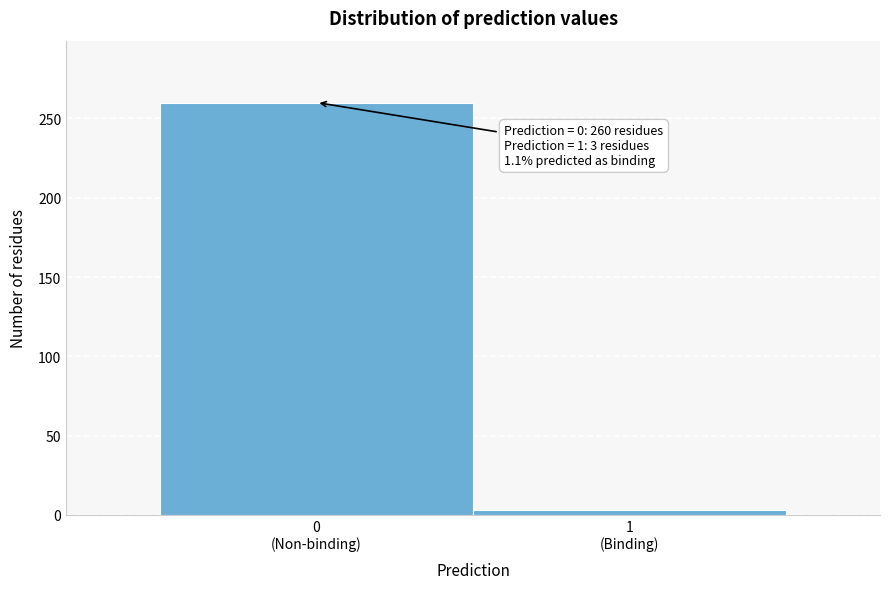

Reading left to right, list all the values displayed in this chart.

260	3